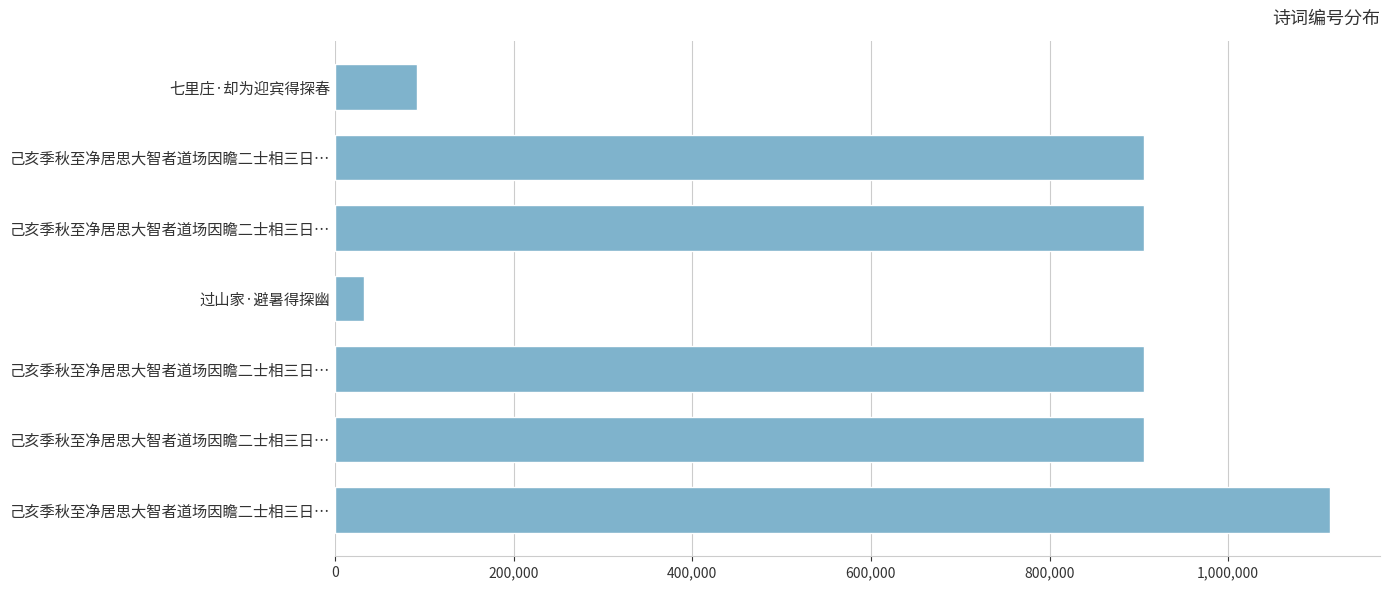

How many series are shown in this chart?

1